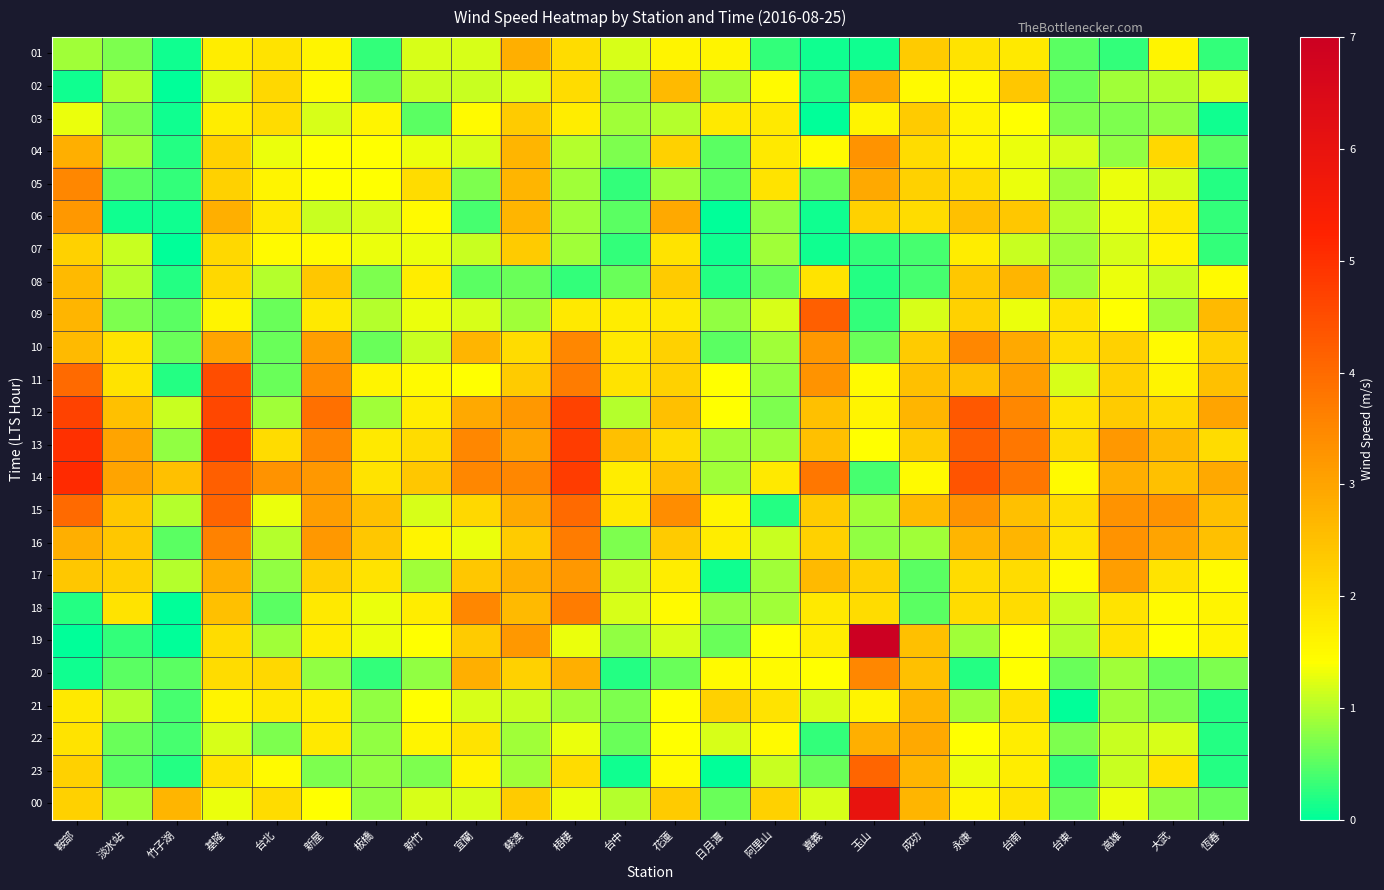

Which series has the largest total across all categories?

14